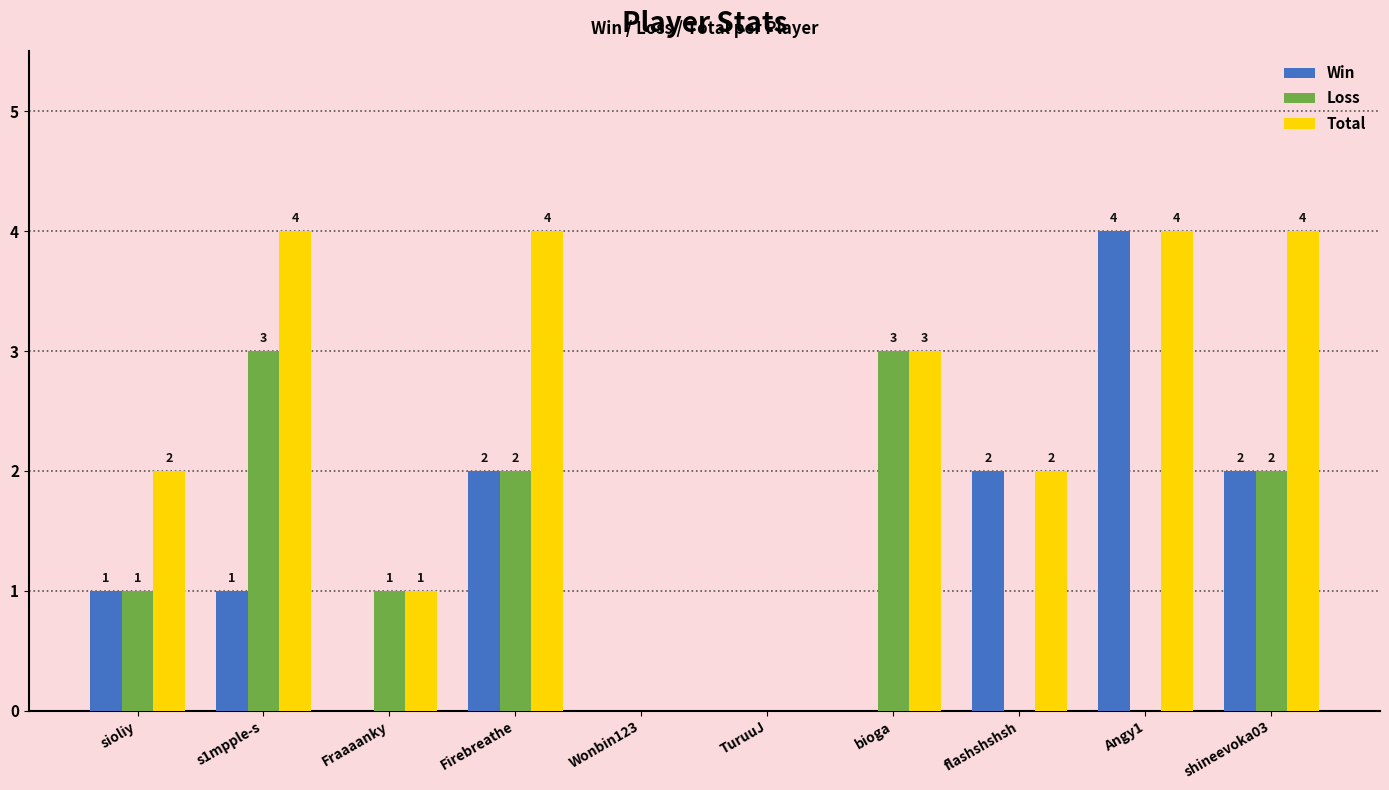

Which series has the largest total across all categories?

Total